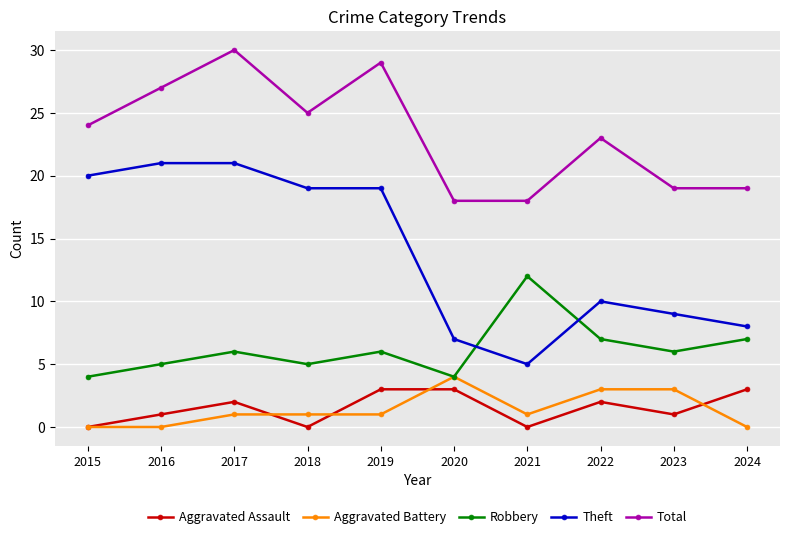

Which series has the widest spread of values?

Theft